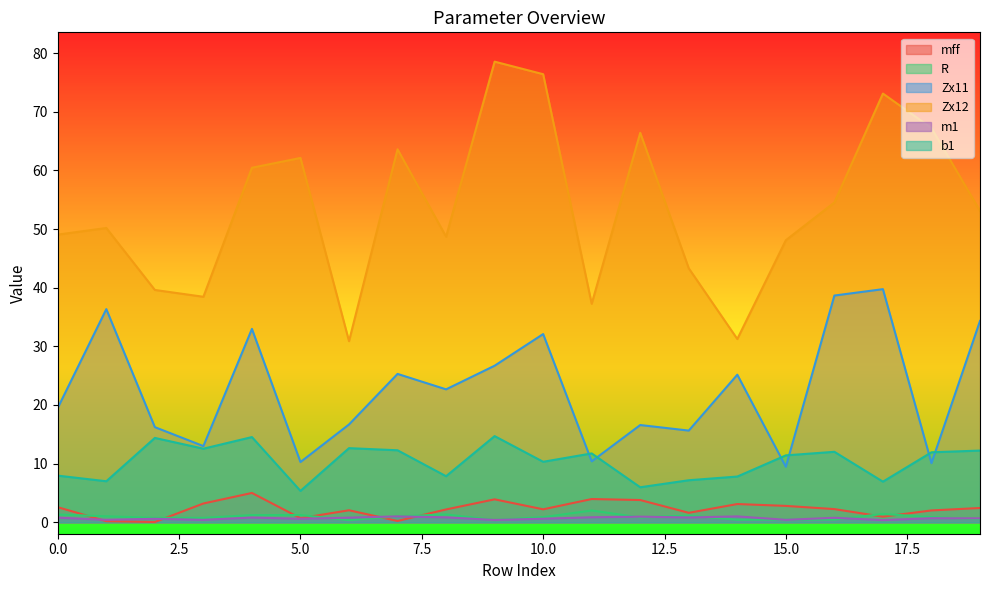

Reading right to left, what are all the values shown in this chart?

mff: 2.4	2.0	0.9	2.2	2.8	3.1	1.6	3.8	4.0	2.2	3.9	2.2	0.2	2.0	0.7	5.0	3.2	0.0	0.2	2.6
R: 0.5	0.9	1.4	0.4	0.5	0.4	1.1	0.8	2.0	0.9	0.4	1.3	1.0	0.3	1.2	1.2	0.7	0.7	1.0	1.3
Zx11: 34.3	10.1	39.8	38.7	9.5	25.2	15.6	16.6	10.4	32.1	26.7	22.7	25.3	16.7	10.3	33.0	13.0	16.2	36.4	19.5
Zx12: 53.1	67.2	73.1	54.5	48.1	31.3	43.3	66.4	37.3	76.4	78.6	48.7	63.6	30.9	62.1	60.5	38.5	39.6	50.2	49.1
m1: 0.7	0.7	0.4	0.8	0.4	1.0	0.8	0.9	0.8	0.6	0.4	0.8	1.0	0.8	0.6	0.8	0.4	0.6	0.4	0.8
b1: 12.2	11.9	6.9	12.0	11.4	7.8	7.2	6.0	11.7	10.3	14.7	7.8	12.3	12.6	5.3	14.5	12.5	14.4	7.0	7.9